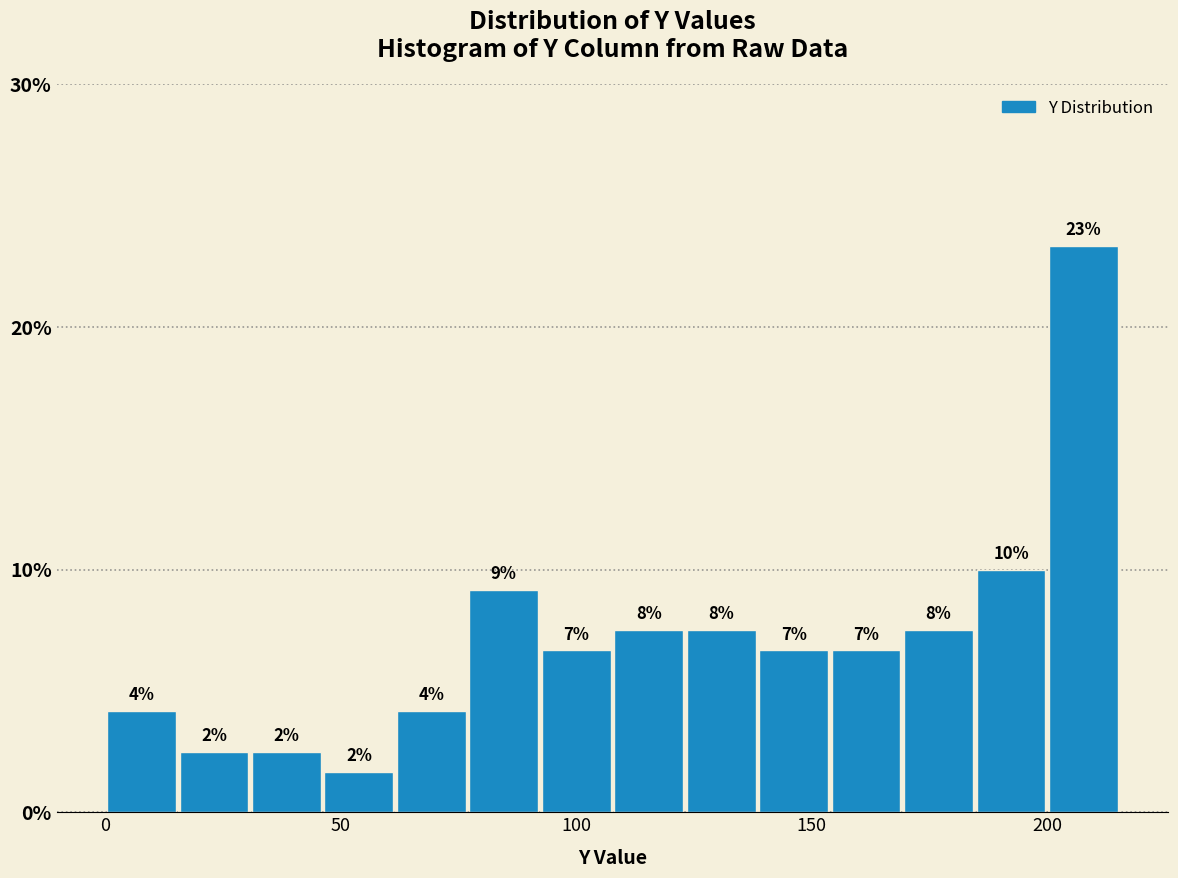

Read against the x-axis, roughly where is the centre of the tallest bar?

210